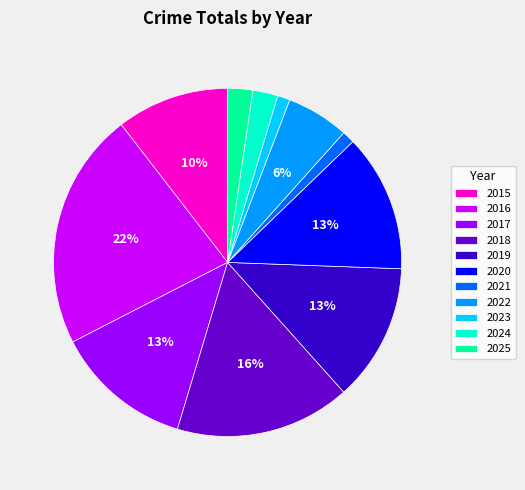

Which has a higher value, 2020 or 2023?

2020